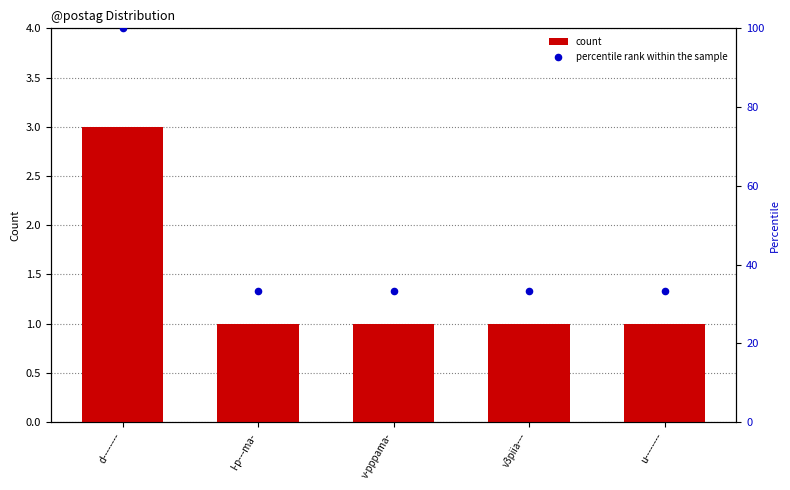

Which series contains the lowest Y value?

count